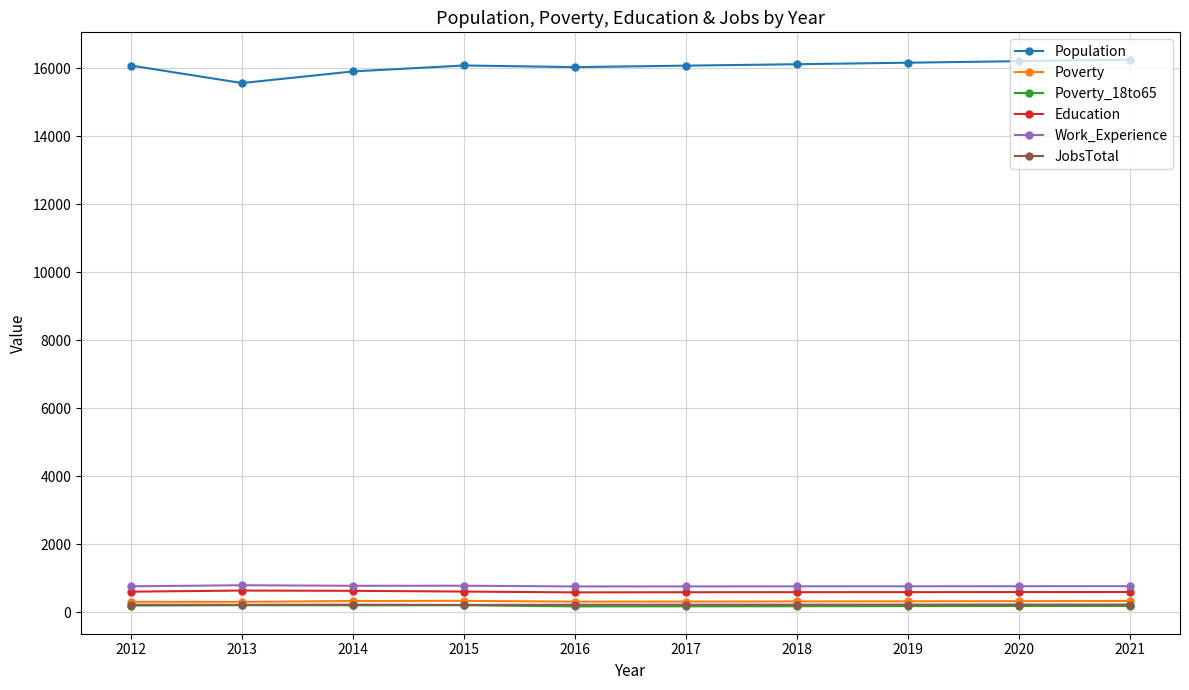

What is the sum of all Poverty_18to65 values?

1903